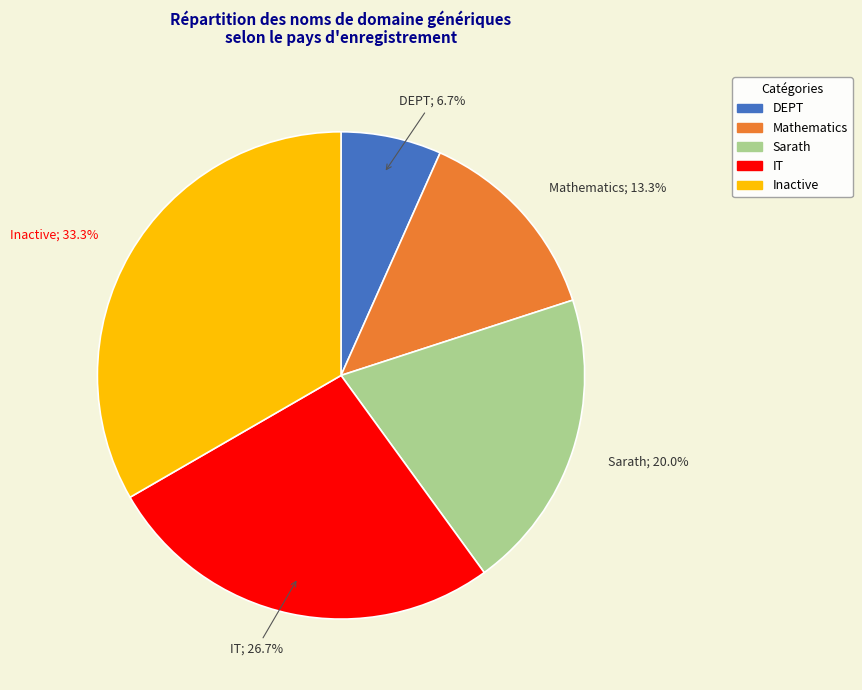

Which category has the biggest portion of the pie?

Inactive